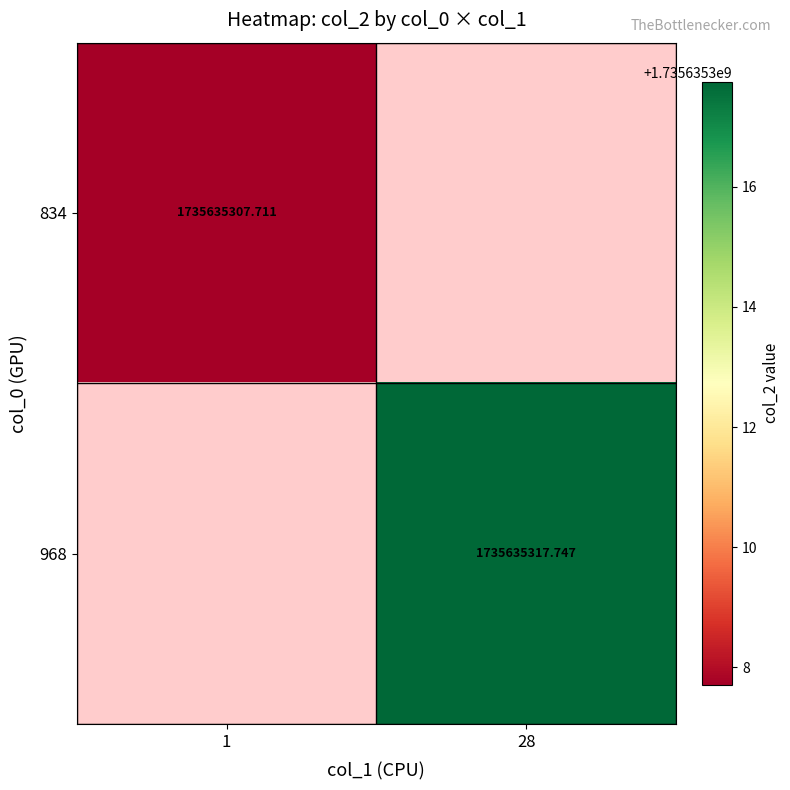

Is the value of 968 at 28 greater than the value of 834 at 1?

Yes